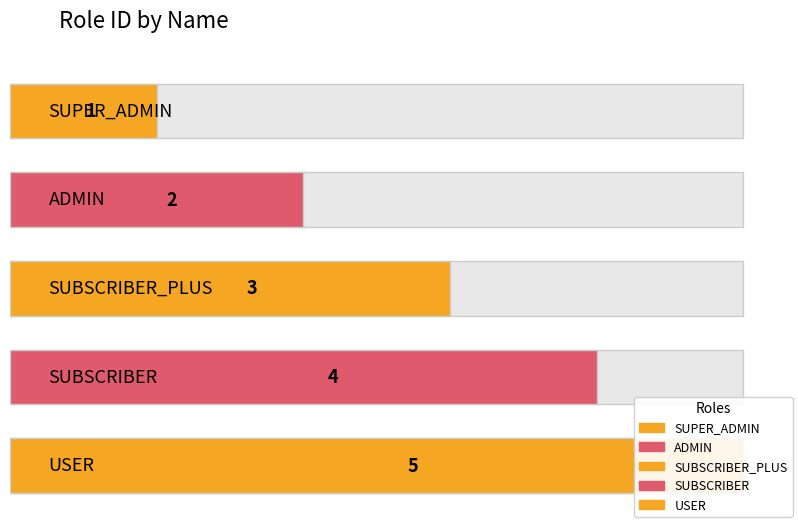

How many categories are shown in the chart?

5